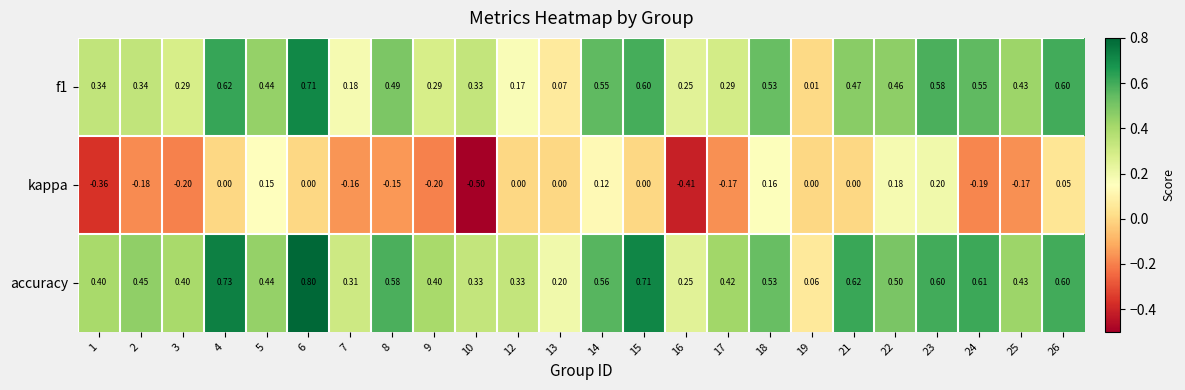

Which series changed the most between 1 and 12?

kappa